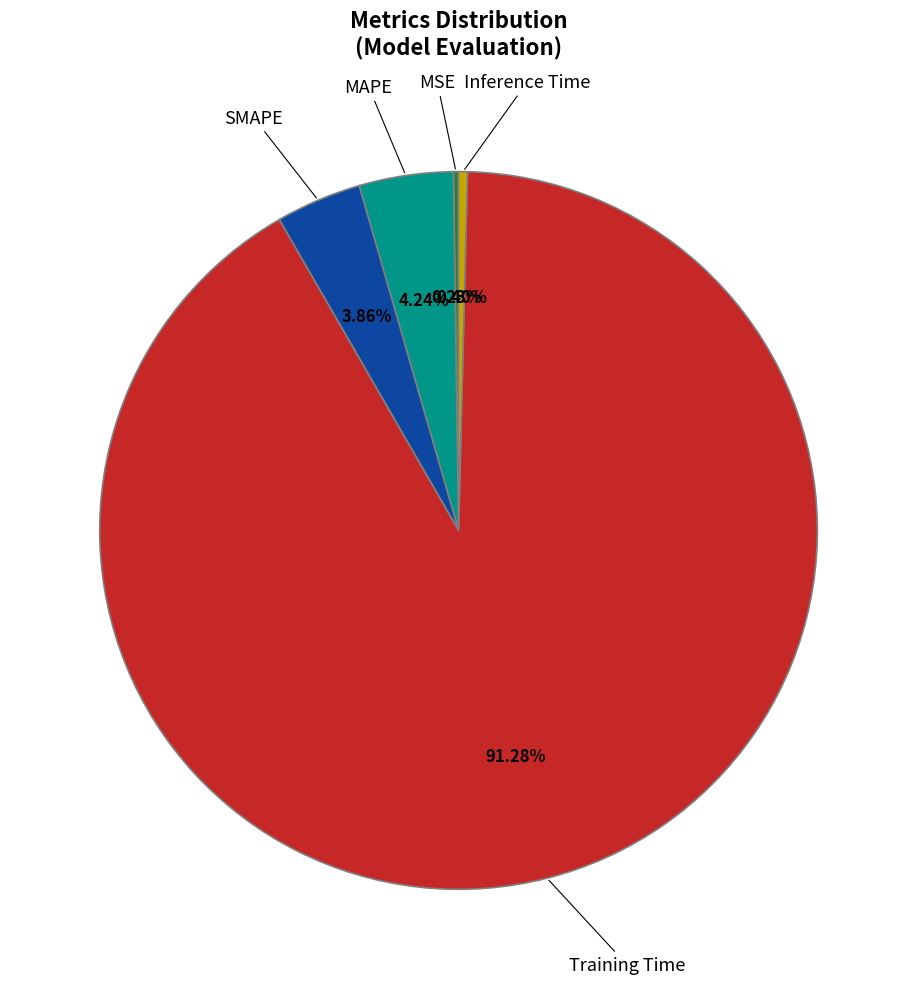

Does Inference Time represent more than half of the total?

No